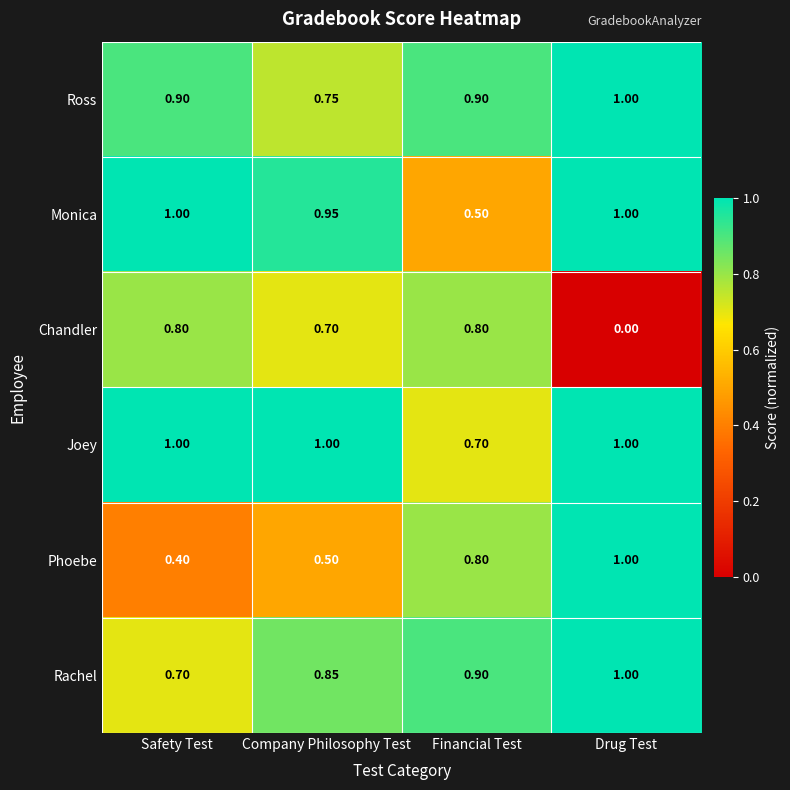

At which label does Ross reach its minimum?

Company Philosophy Test